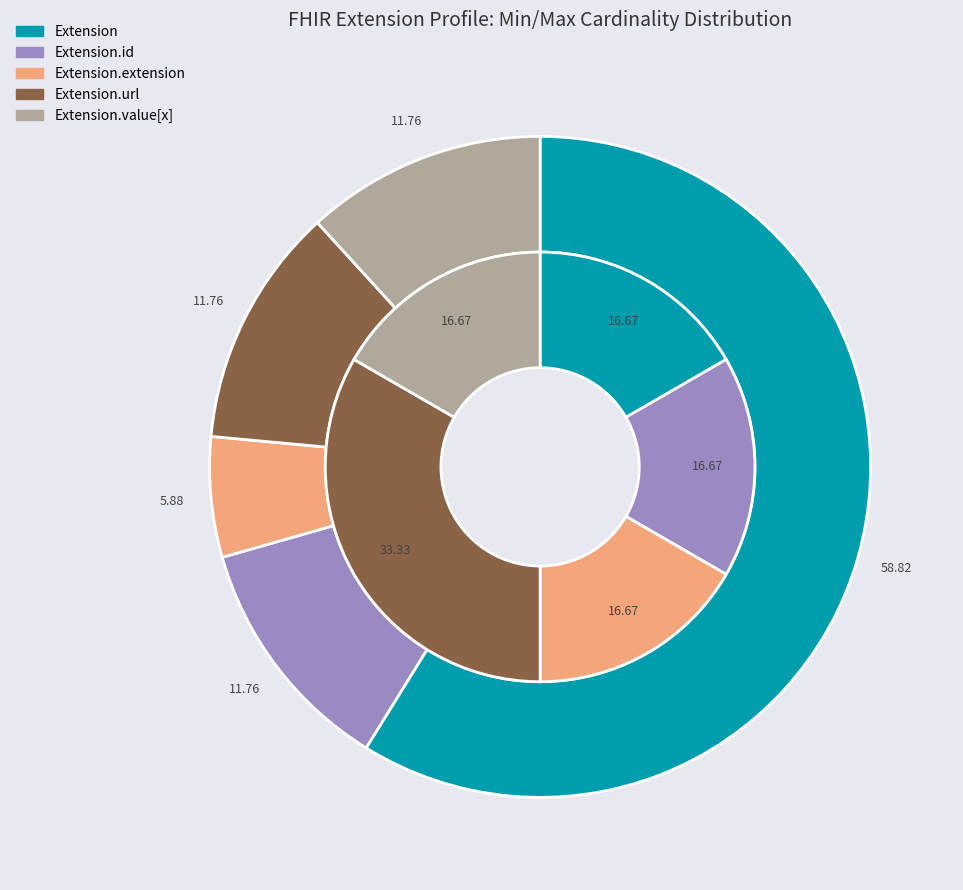

Does Extension.url represent more than half of the total?

Yes